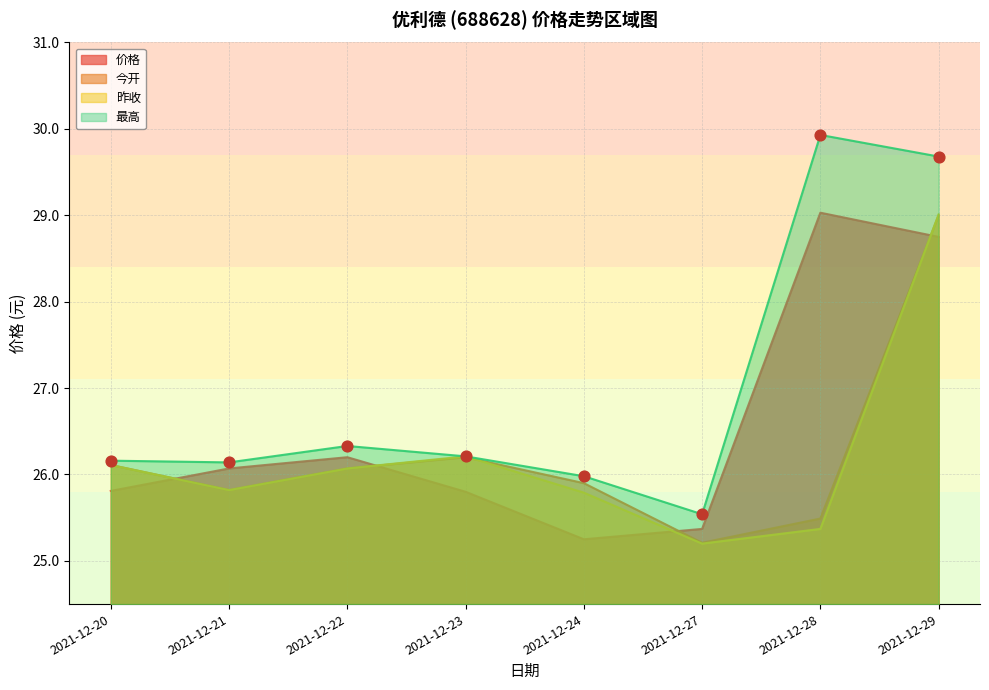

At which category is the sum across all series the highest?

2021-12-29